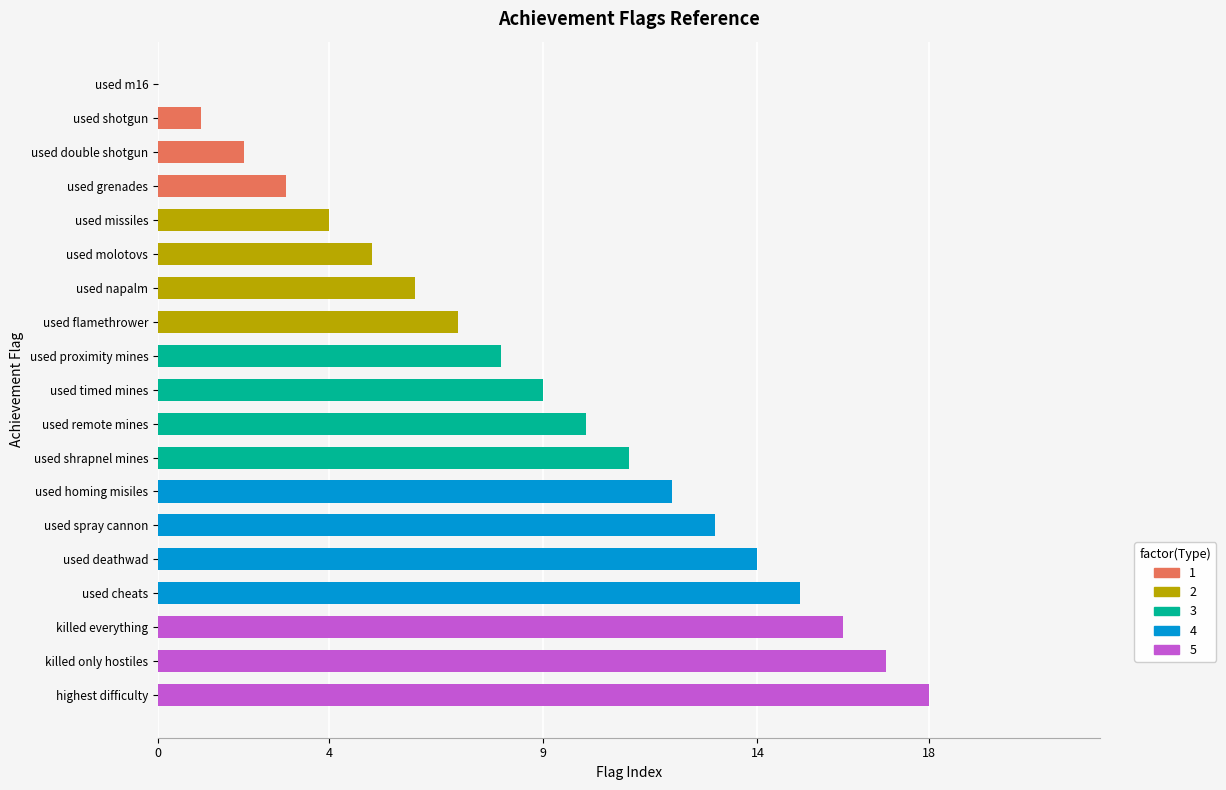

What is the sum of the values at used shrapnel mines and used shotgun?

12